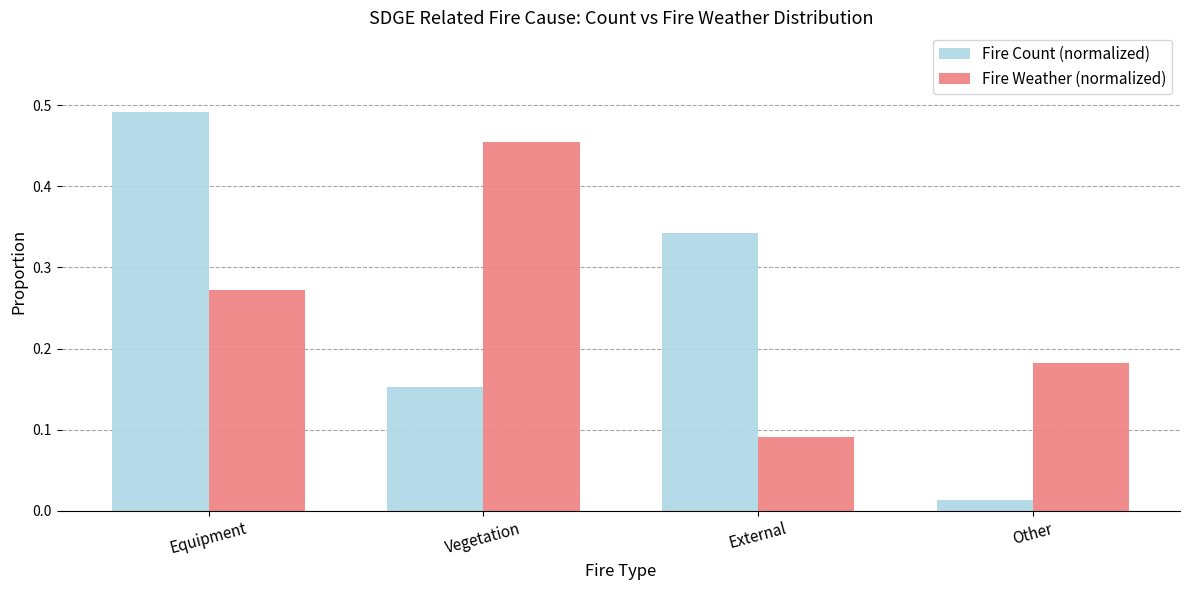

The Fire Weather (normalized) series shows 0.5 at Equipment. True or false?

False